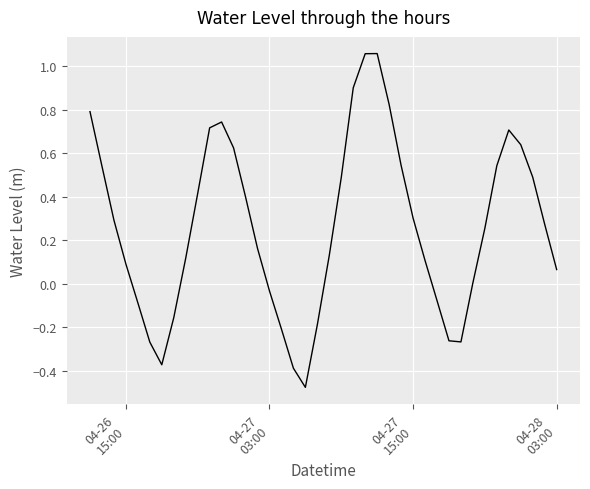

What is the difference between the maximum and minimum values?

1.5